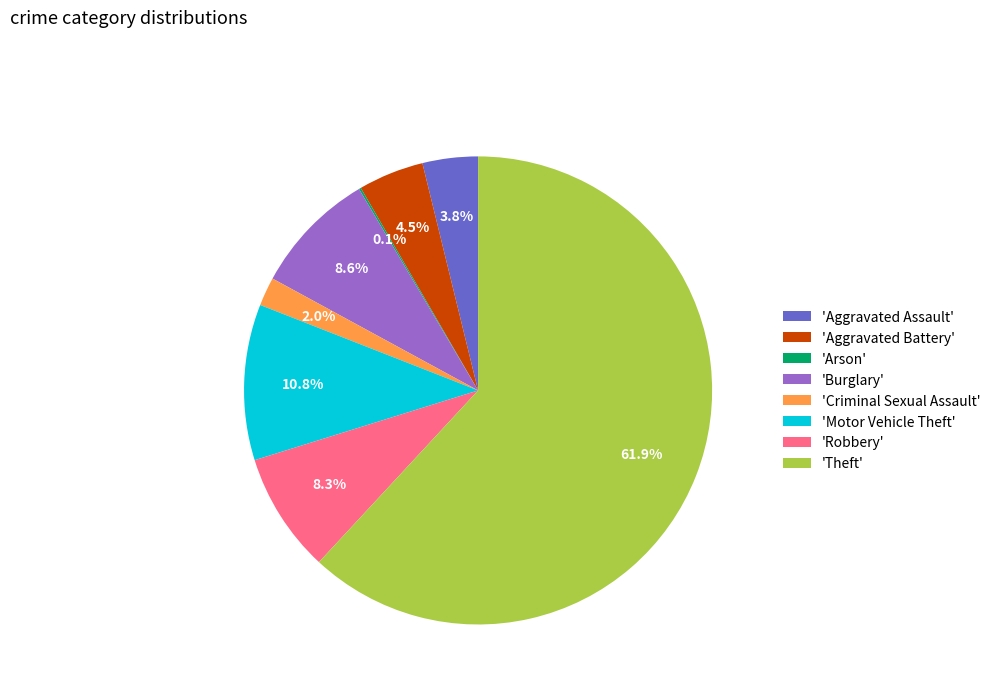

What is the majority slice?

'Theft'